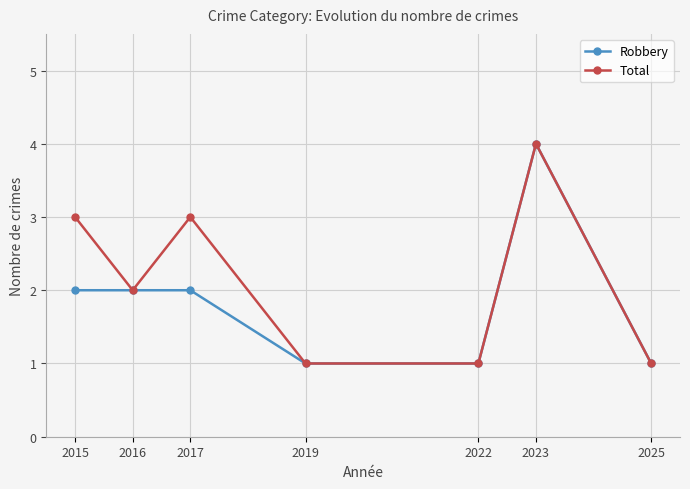

What is the total value across all series at 2015?

5